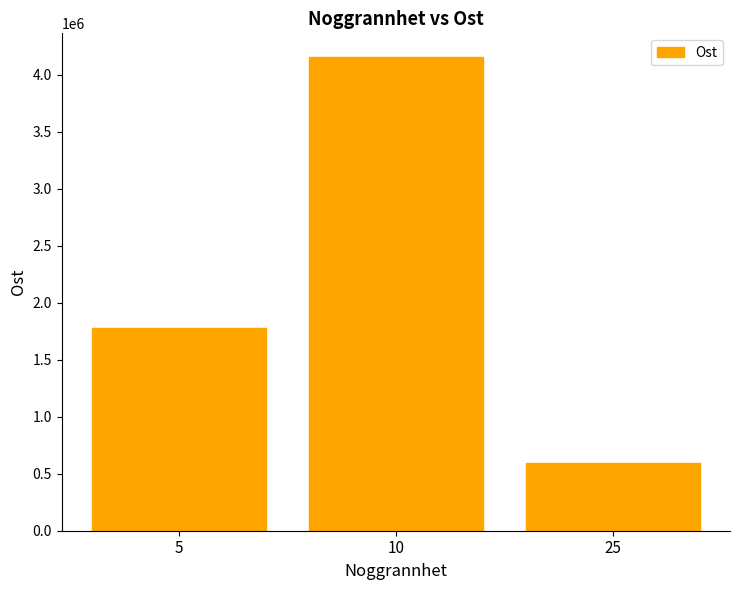

Rank the categories by value from lowest to highest.

25, 5, 10